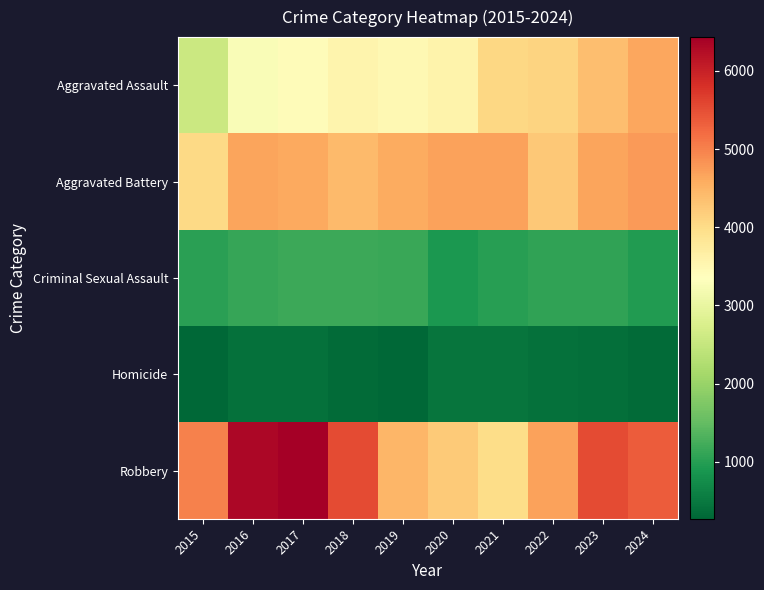

Reading right to left, transcribe all the data shown in this chart.

Aggravated Assault: 2024=4629	2023=4369	2022=4105	2021=4052	2020=3572	2019=3483	2018=3560	2017=3412	2016=3256	2015=2578
Aggravated Battery: 2024=4755	2023=4654	2022=4258	2021=4693	2020=4686	2019=4590	2018=4422	2017=4620	2016=4664	2015=4037
Criminal Sexual Assault: 2024=968	2023=1087	2022=1086	2021=1010	2020=909	2019=1139	2018=1185	2017=1183	2016=1122	2015=1039
Homicide: 2024=343	2023=375	2022=402	2021=456	2020=458	2019=291	2018=329	2017=414	2016=405	2015=273
Robbery: 2024=5356	2023=5523	2022=4680	2021=3994	2020=4241	2019=4459	2018=5536	2017=6431	2016=6330	2015=4991